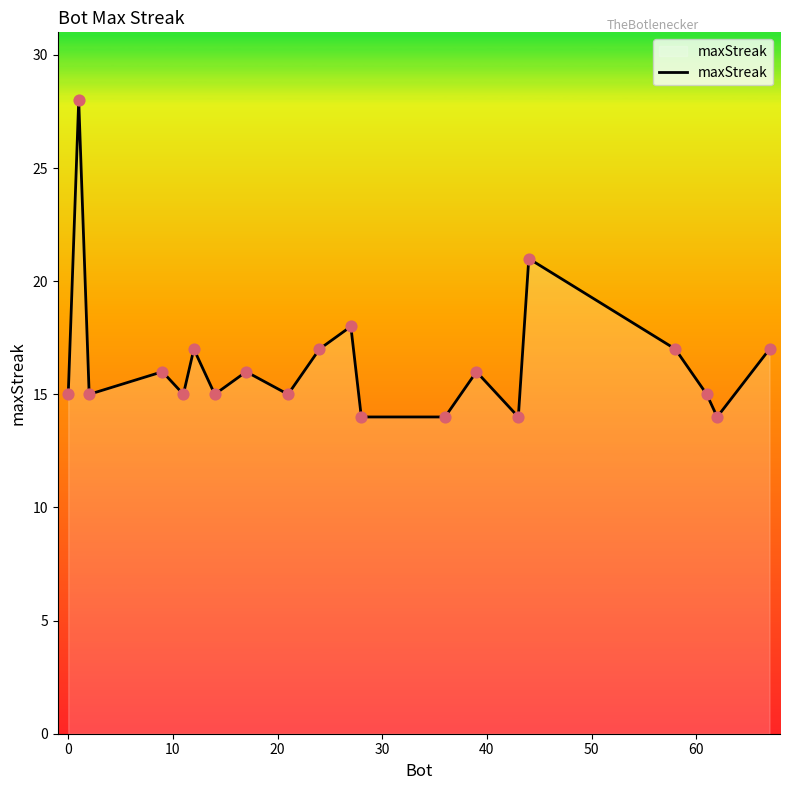

What is the maximum value shown in the chart?

28